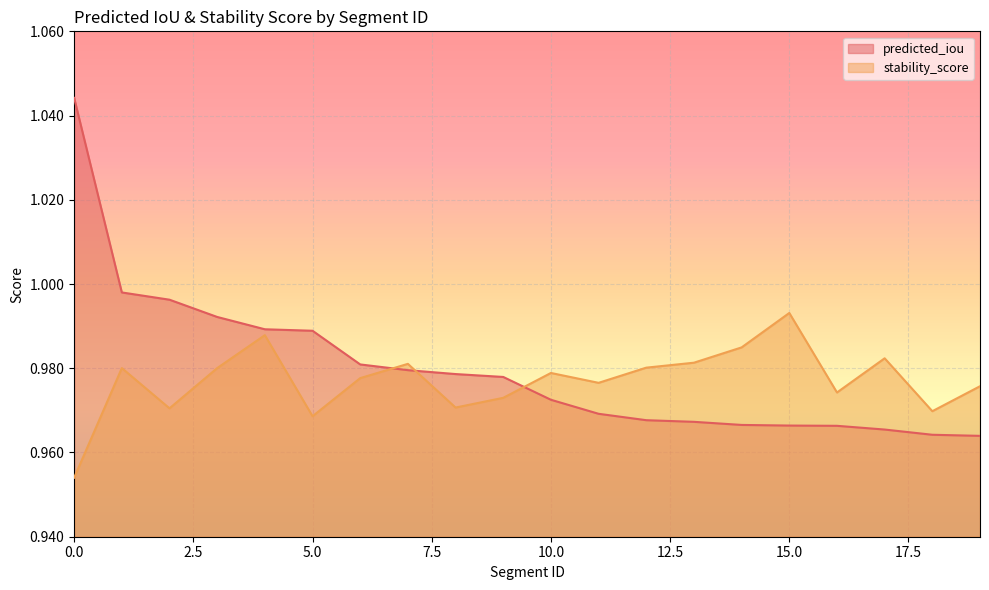

True or false: stability_score has a value of 1.4 at 7.

False